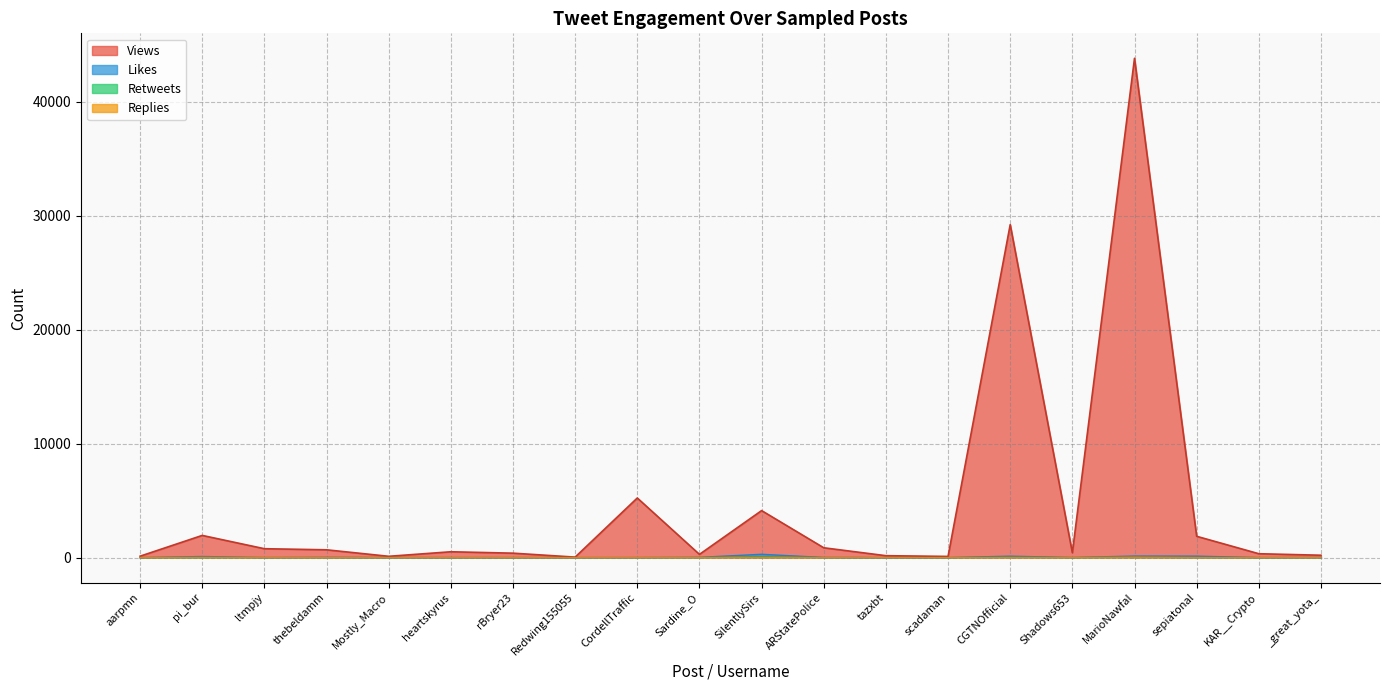

True or false: Retweets has a value of 0 at Mostly_Macro.

True